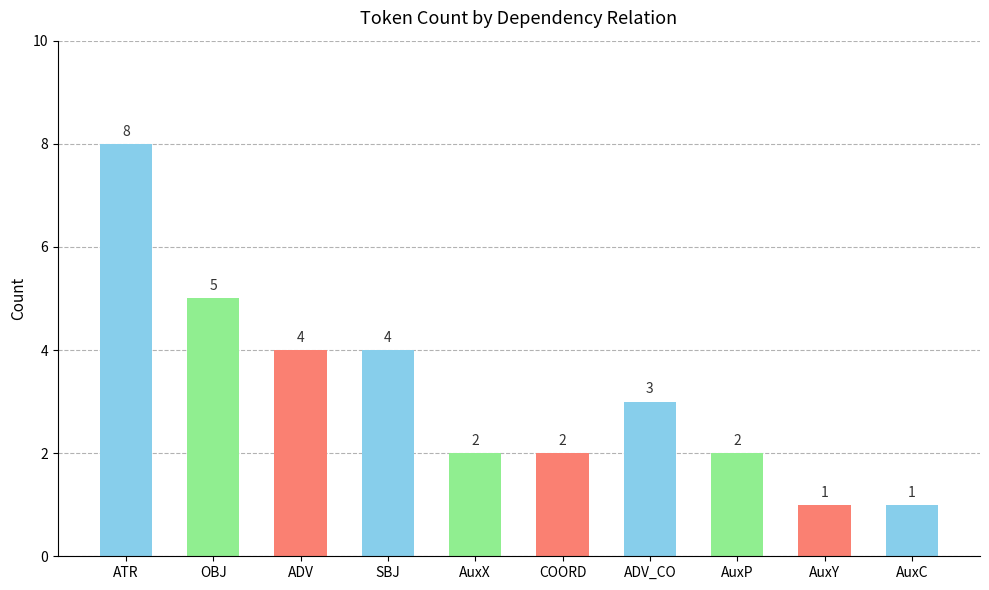

What is the value of the 7th bar from the left?

3